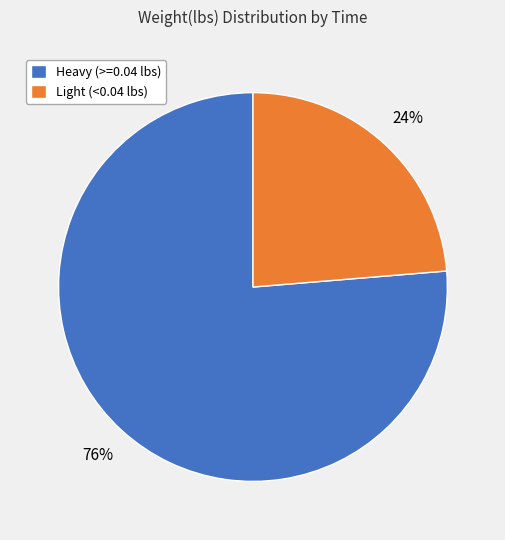

Is there a majority slice in this chart?

Yes